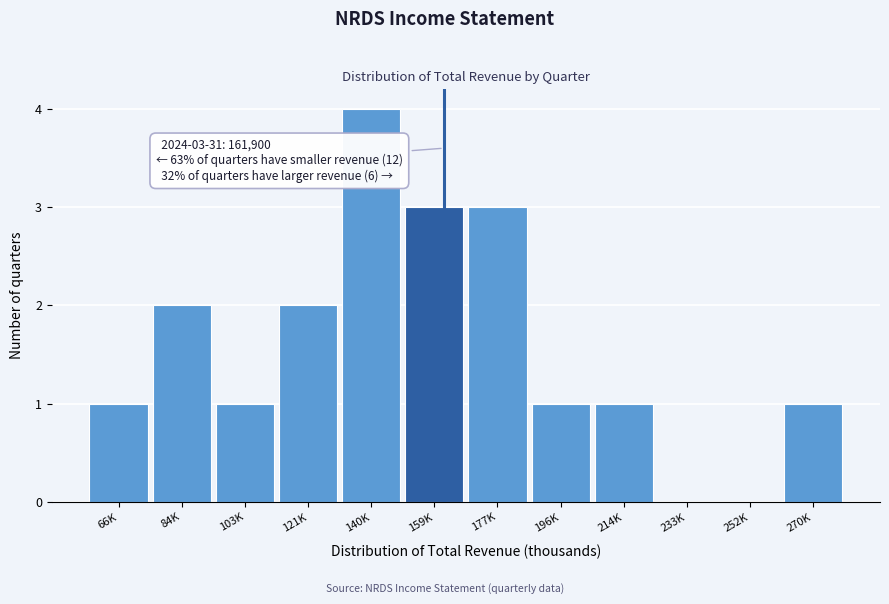

Reading right to left, list all the values displayed in this chart.

270K=1	252K=0	233K=0	214K=1	196K=1	177K=3	159K=3	140K=4	121K=2	103K=1	84K=2	66K=1